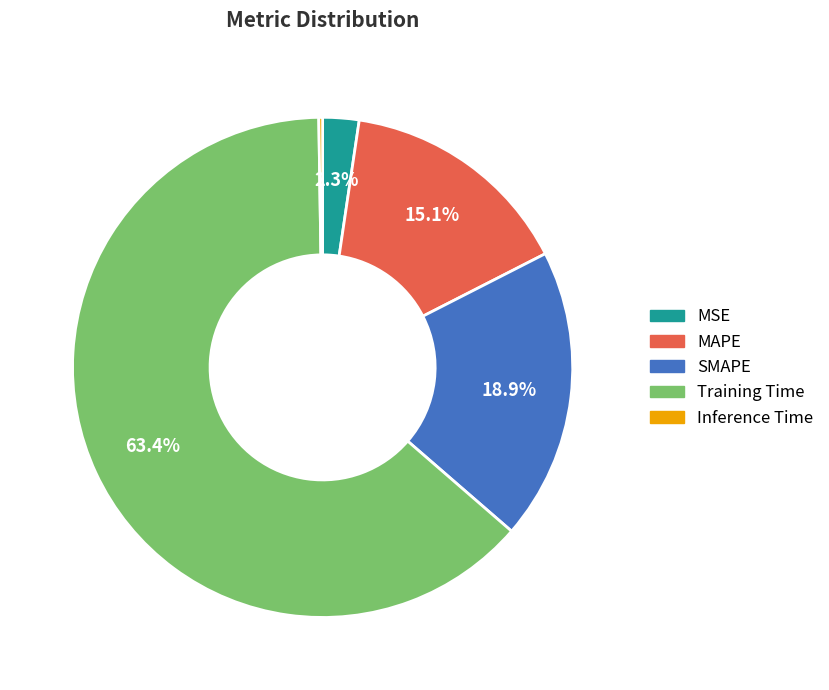

Does Training Time account for over 50% of the chart?

Yes